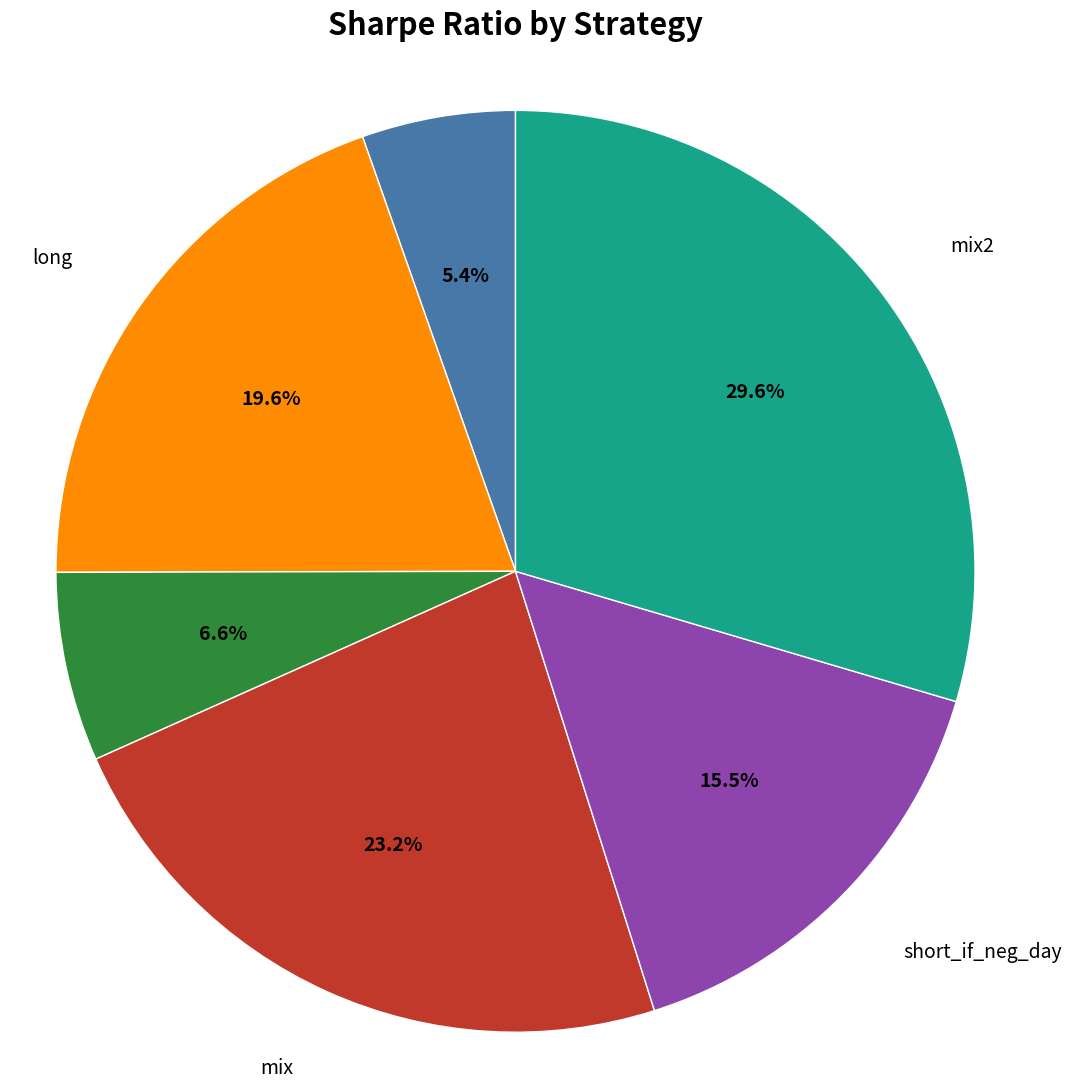

Is there any slice that represents more than half of the pie?

No